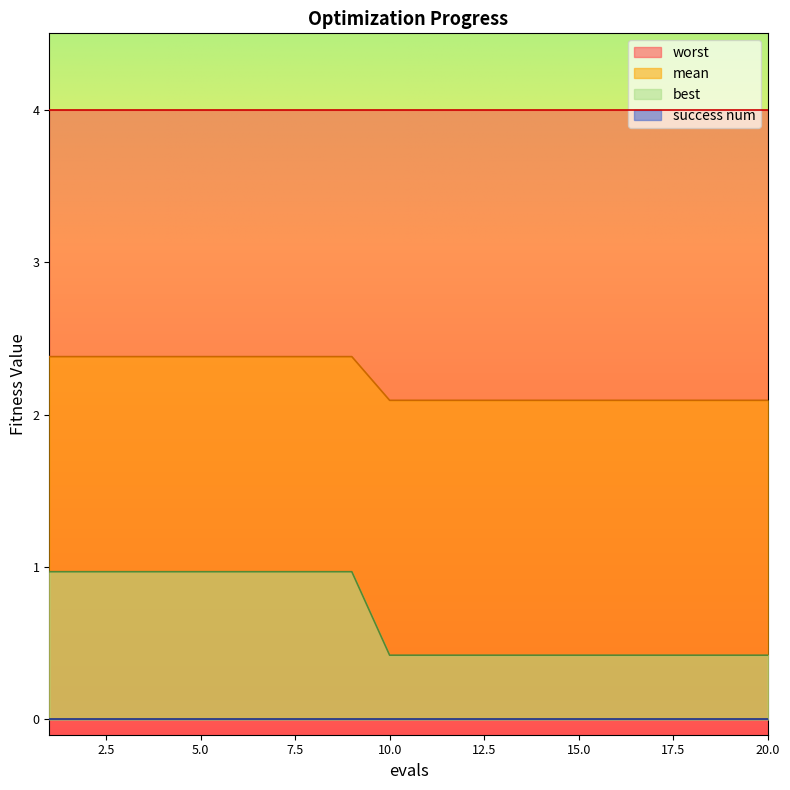

At how many categories does at least one series exceed 0?

20